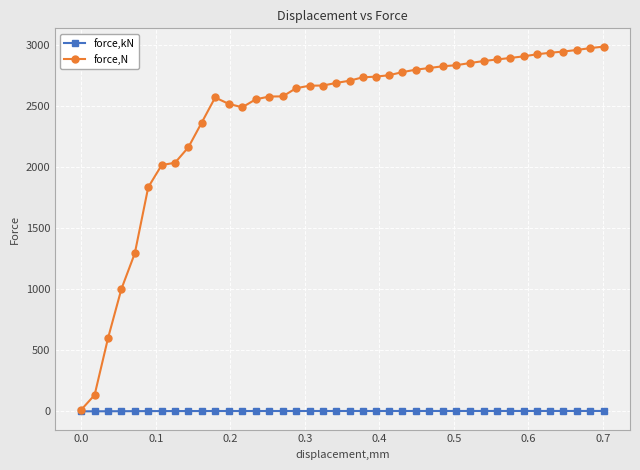

At how many categories does at least one series exceed 750?

37